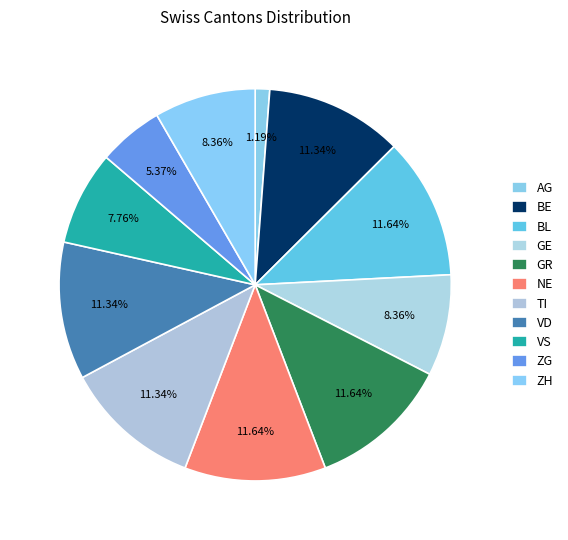

How many segments does this pie chart have?

11